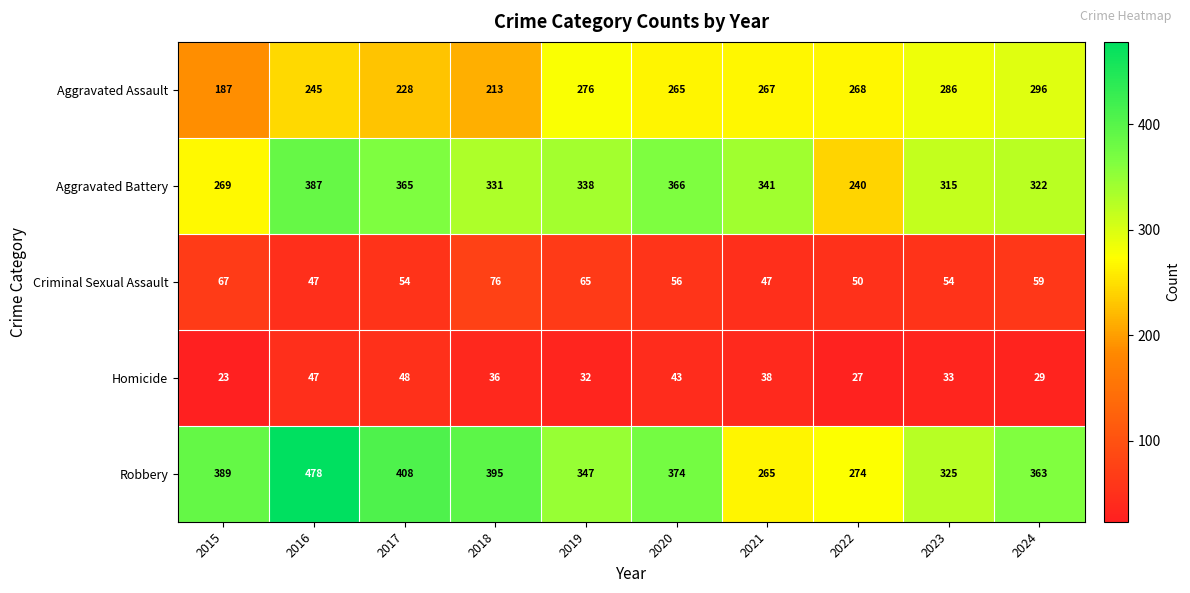

At which category is the sum across all series the highest?

2016